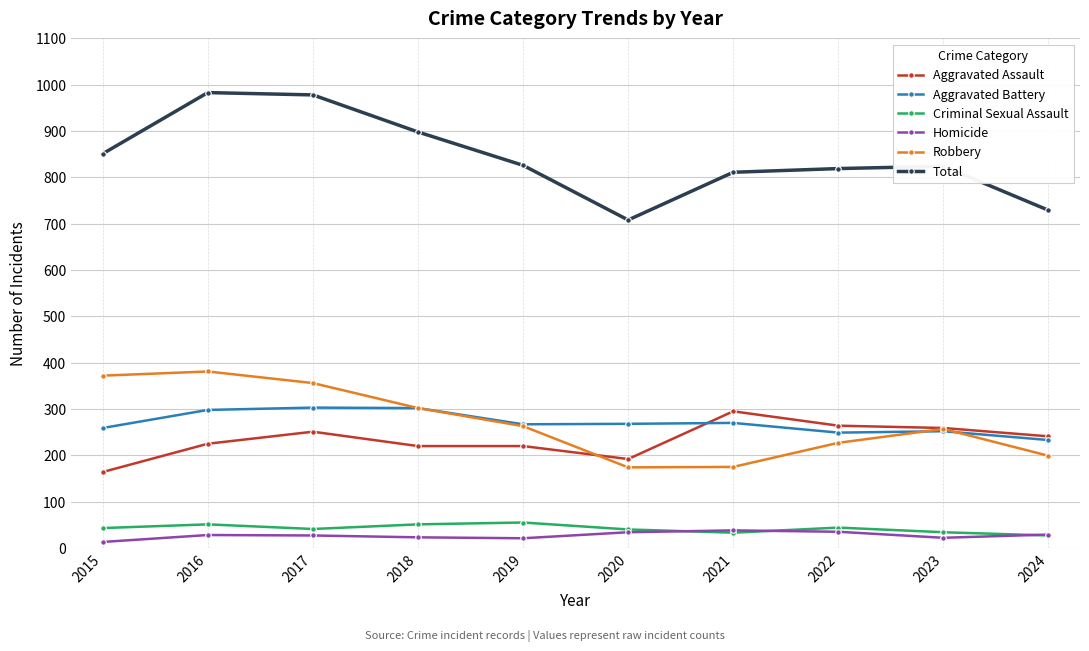

At how many categories does at least one series exceed 763?

8